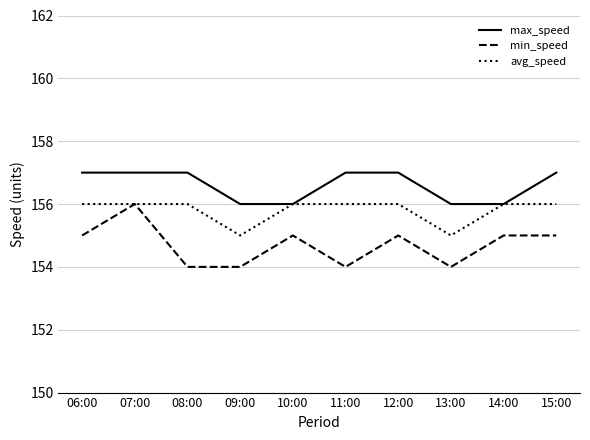

What is the difference between the highest and lowest values at 07:00?

1